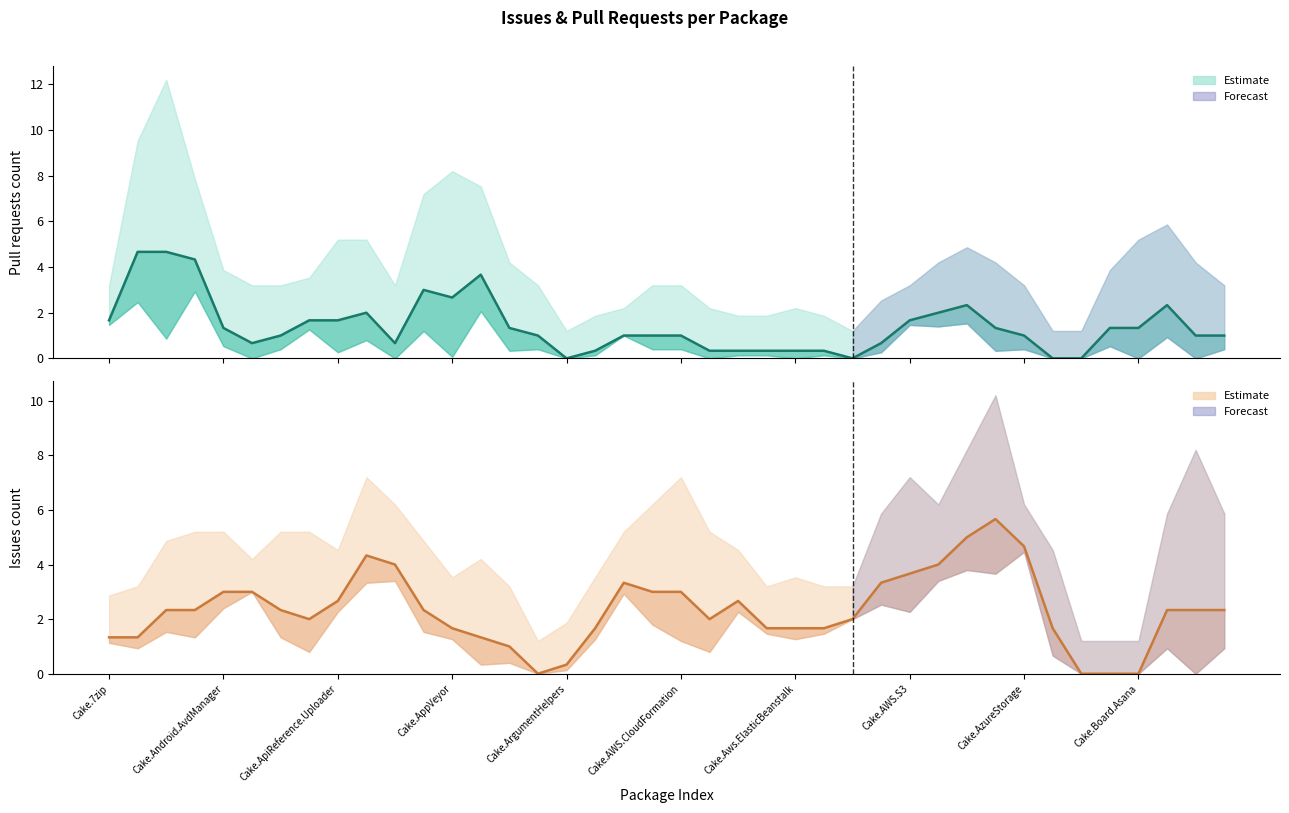

Where is the first local minimum for Issues count?

Cake.AliaSql